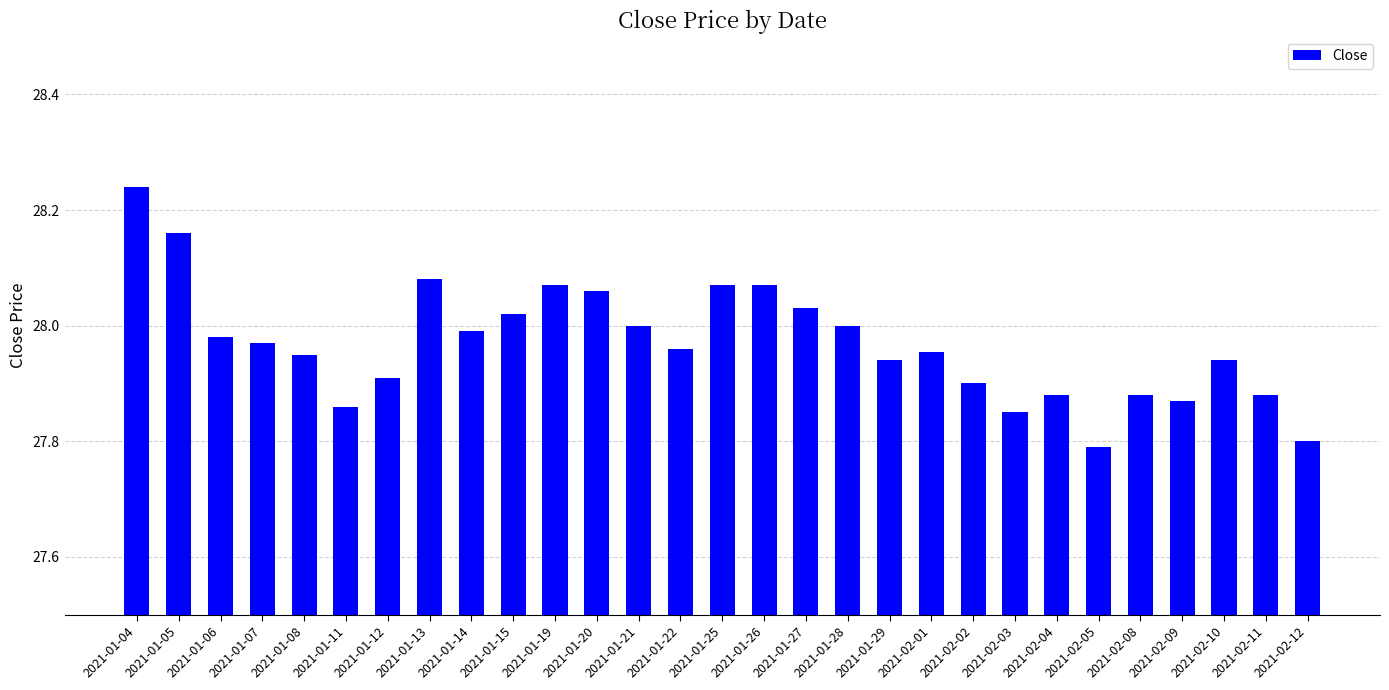

True or false: the data shows 28.0 at 2021-01-21.

True